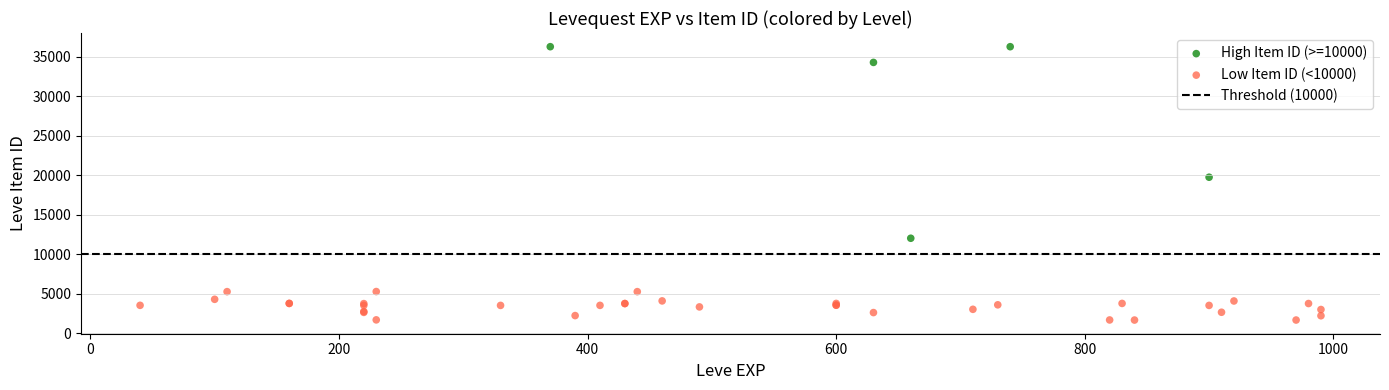

Which series reaches the maximum Y coordinate?

High Item ID (>=10000)